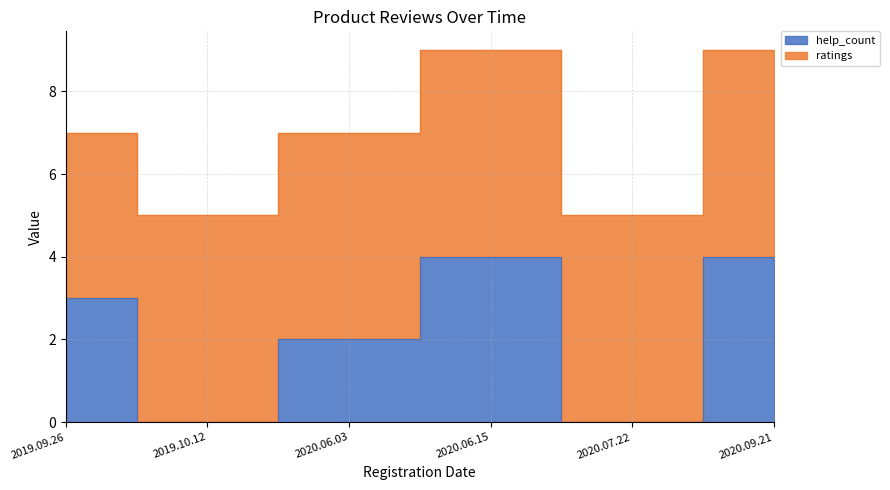

What is the difference between the second highest and minimum values?

4